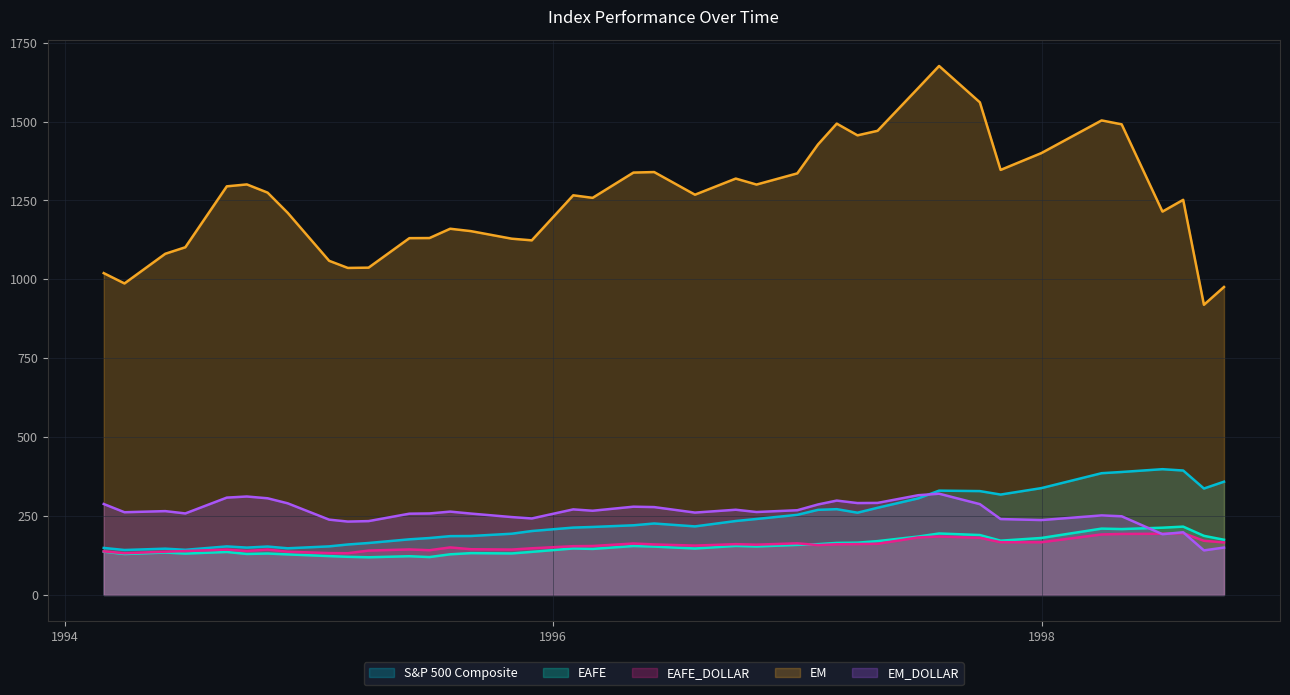

How many values in the EAFE_DOLLAR series are below 157?

20